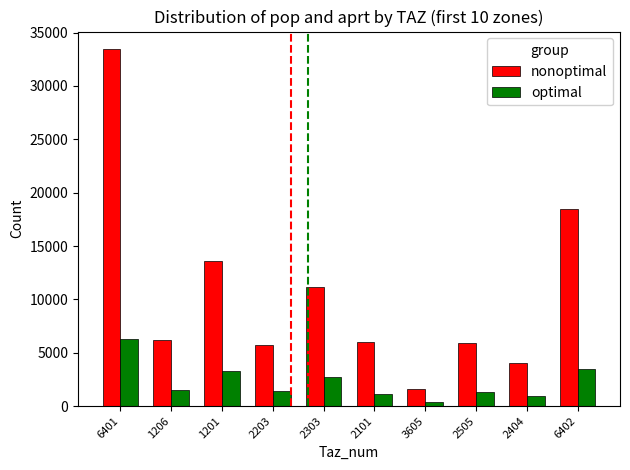

What is the label of the 7th bar from the right?

2203